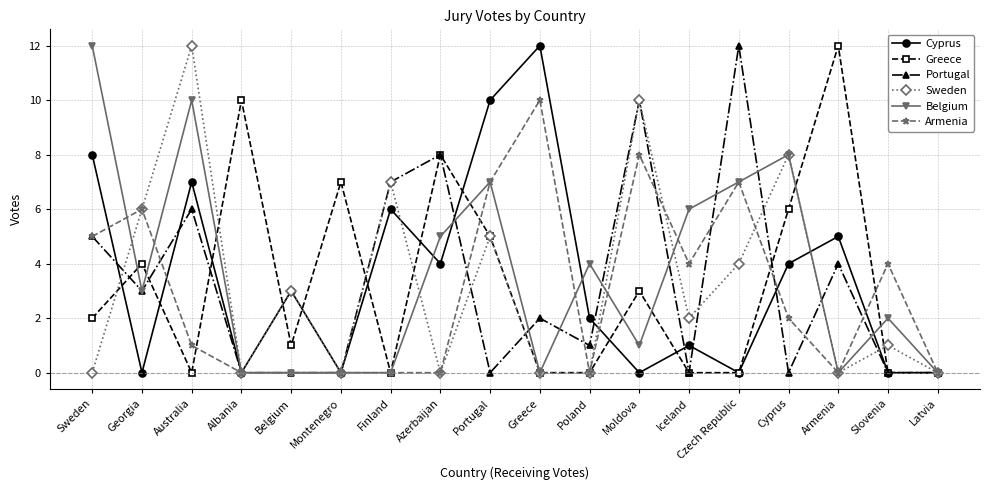

Between Montenegro and Portugal, which series saw the biggest shift?

Cyprus